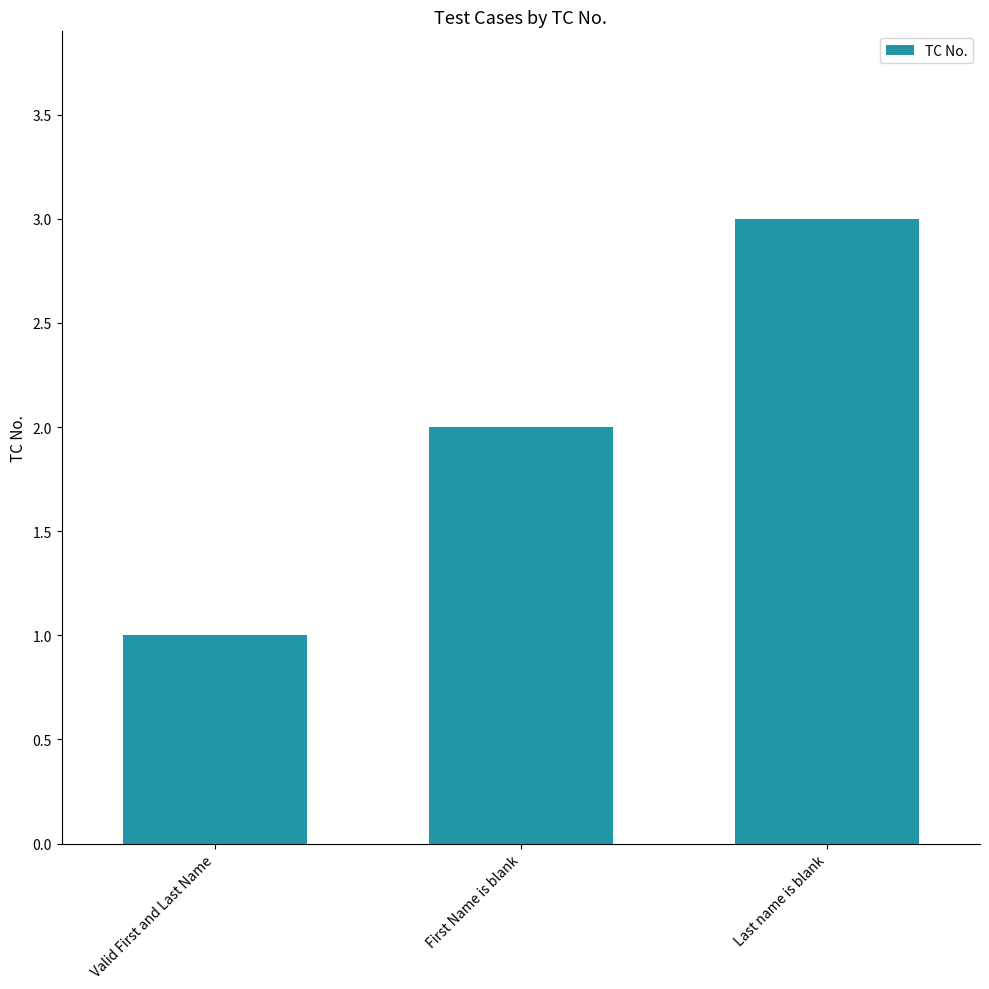

What position from the right is First Name is blank?

2